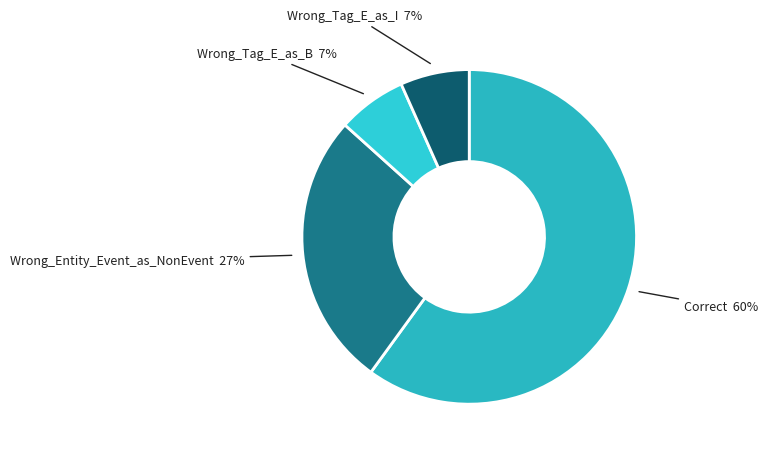

How many slices are in this pie chart?

4